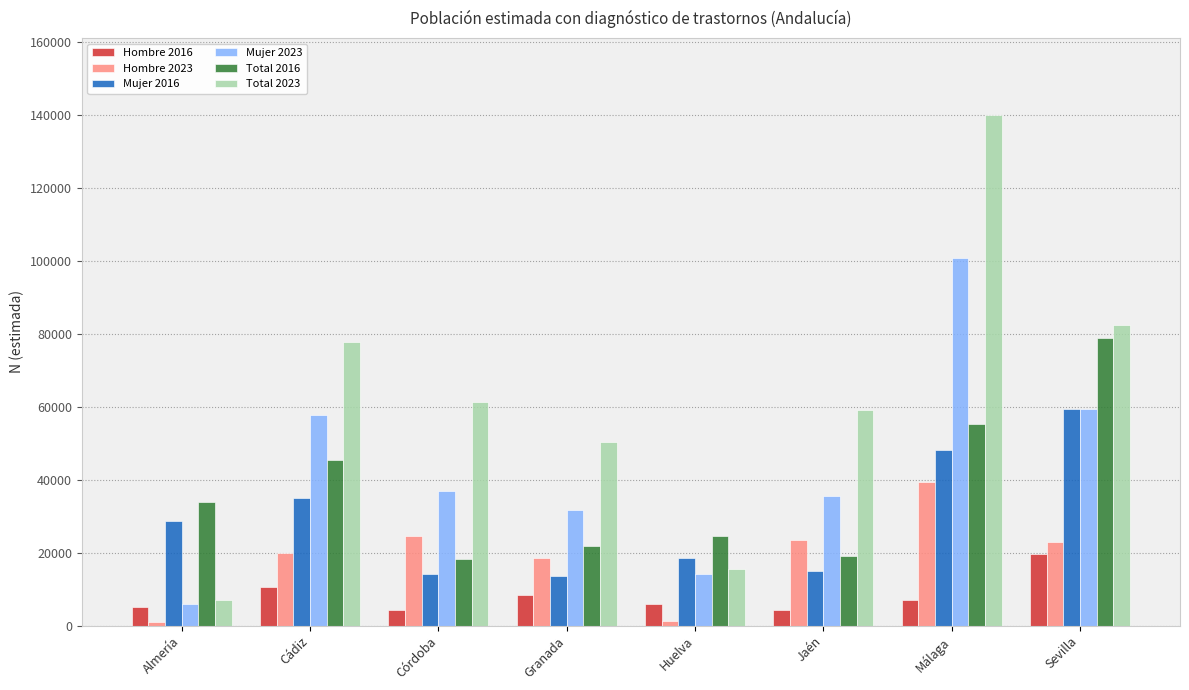

Where does the Hombre 2016 series first go above 7124?

Cádiz